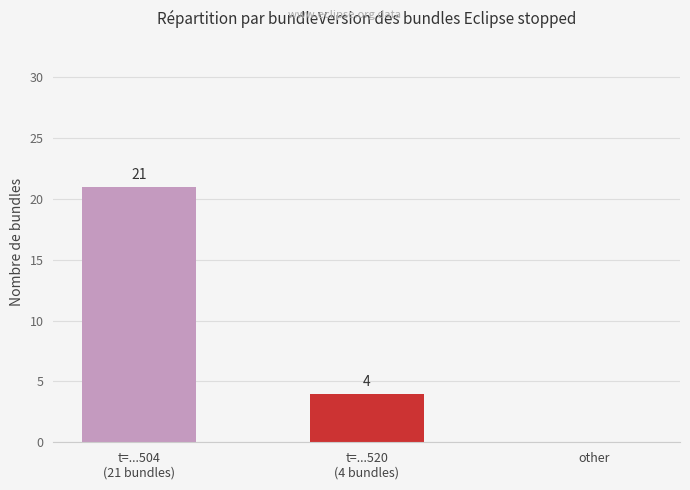

What is the approximate value at t=...520
(4 bundles)?

4